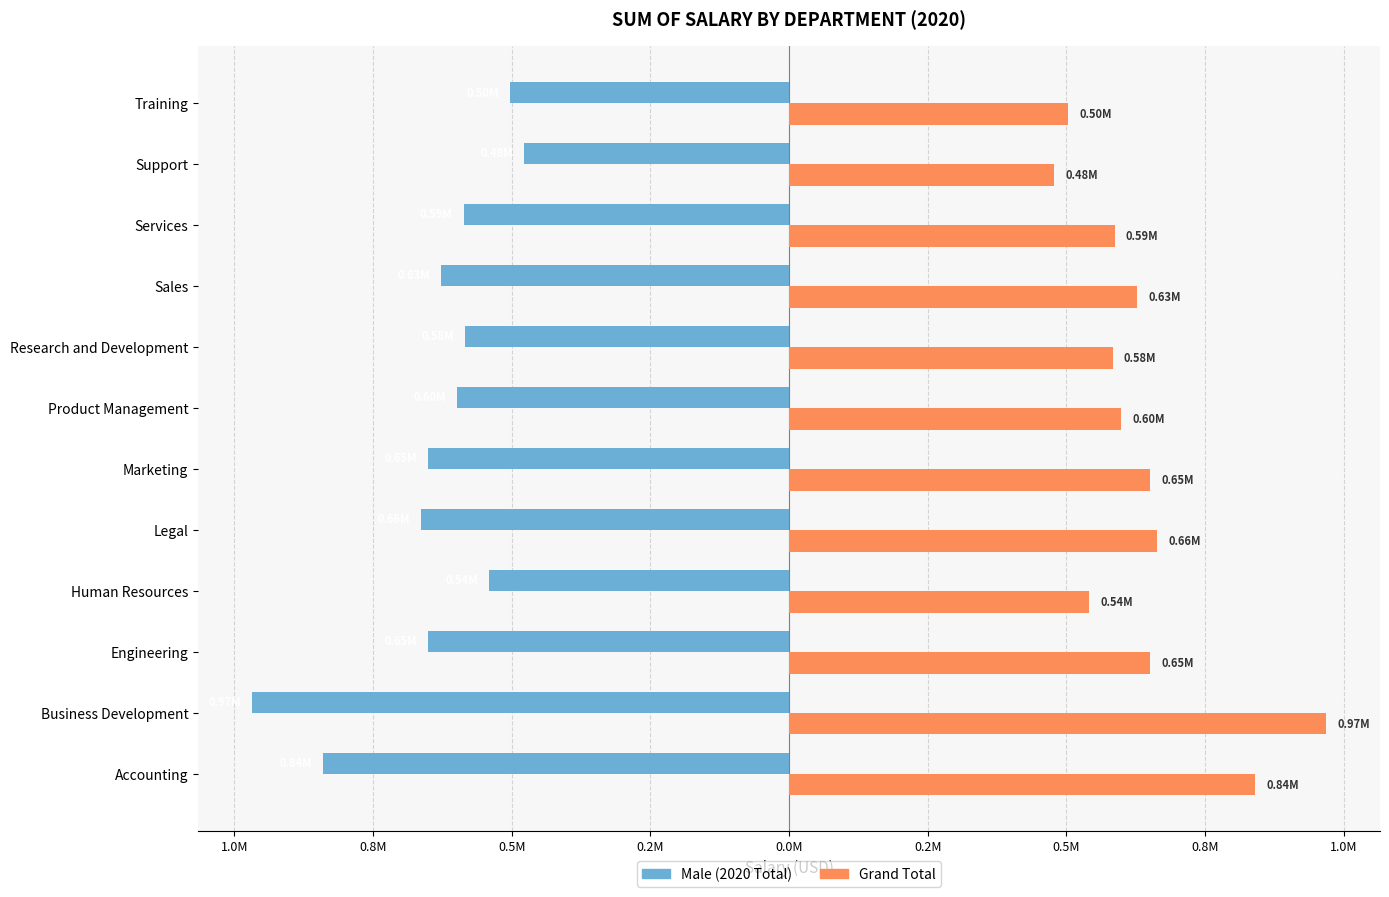

Reading left to right, list all the values displayed in this chart.

Male (2020 Total): -840116.8	-968305.6	-650865.8	-540543.6	-663371.1	-651198.3	-598855.3	-583690.6	-627322.8	-586683.0	-477917.4	-502992.2
Grand Total: 840116.8	968305.6	650865.8	540543.6	663371.1	651198.3	598855.3	583690.6	627322.8	586683.0	477917.4	502992.2